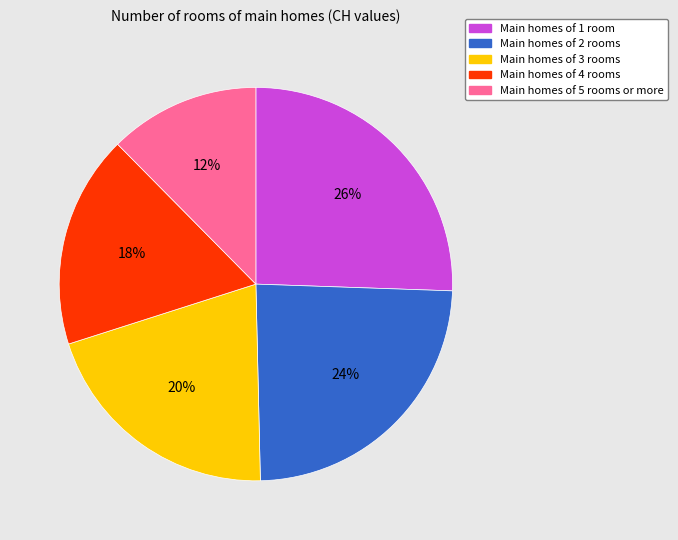

Is there any slice that represents more than half of the pie?

No